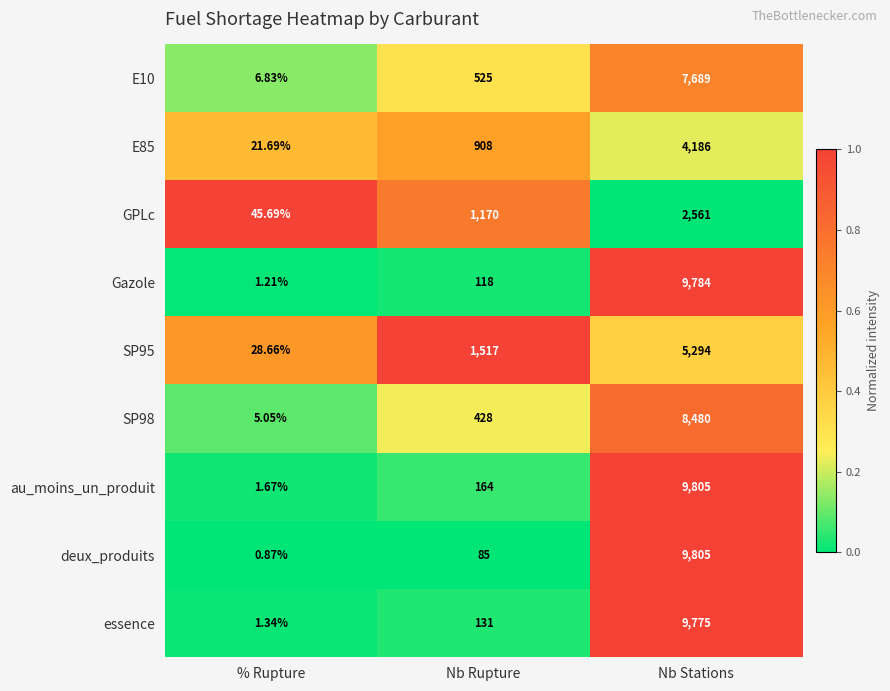

At which category is the sum across all series the highest?

Nb Stations